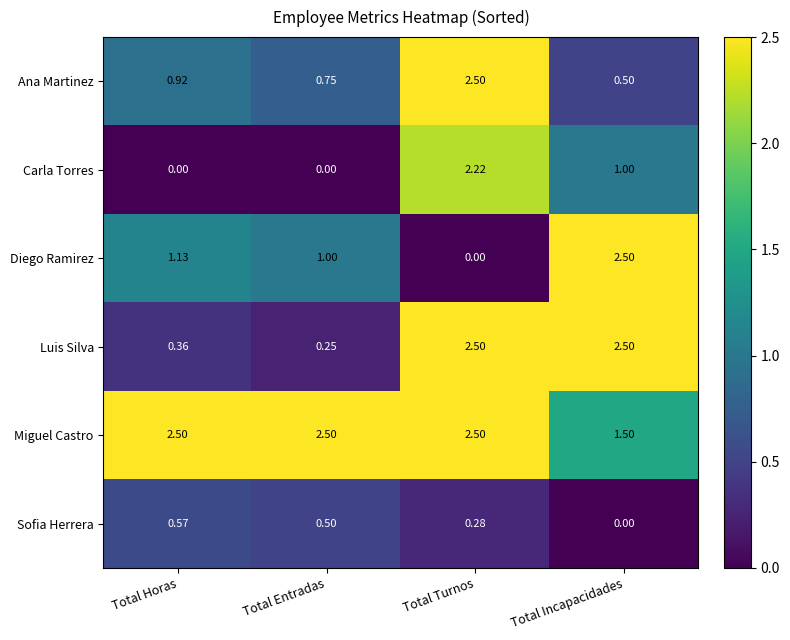

At which label does Miguel Castro first exceed 2?

Total Horas